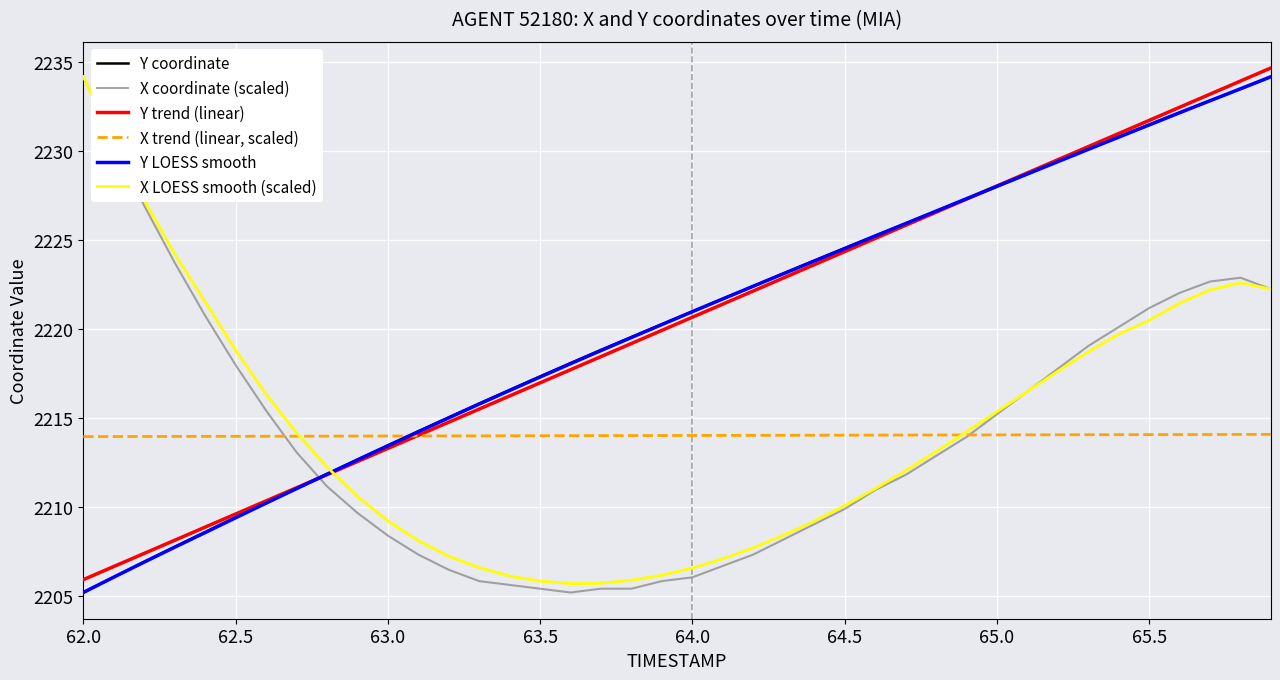

What is the maximum value for X LOESS smooth (scaled)?

2234.2